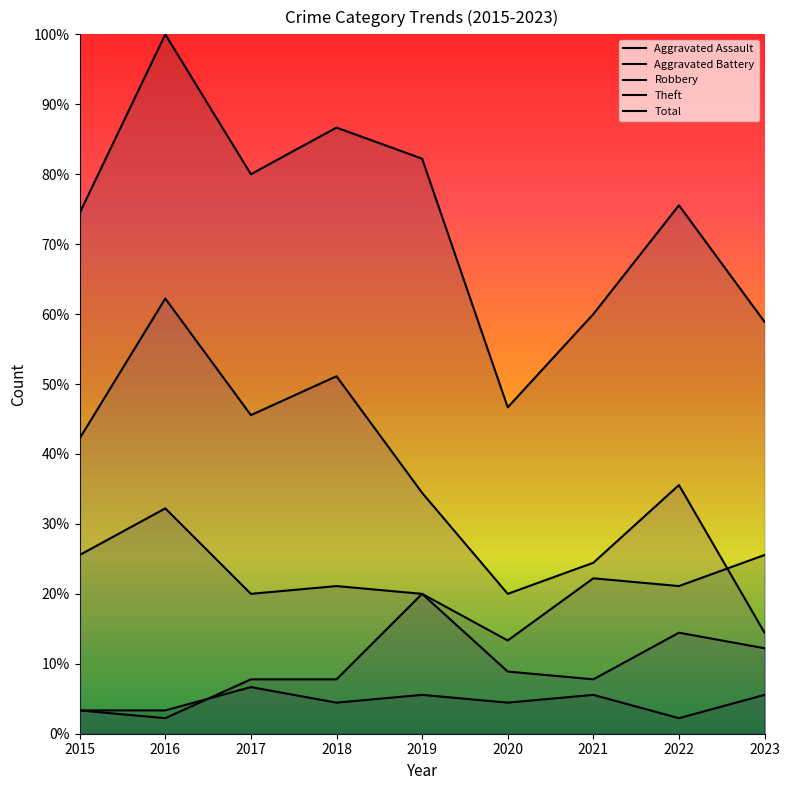

How many data points does each series have?

9